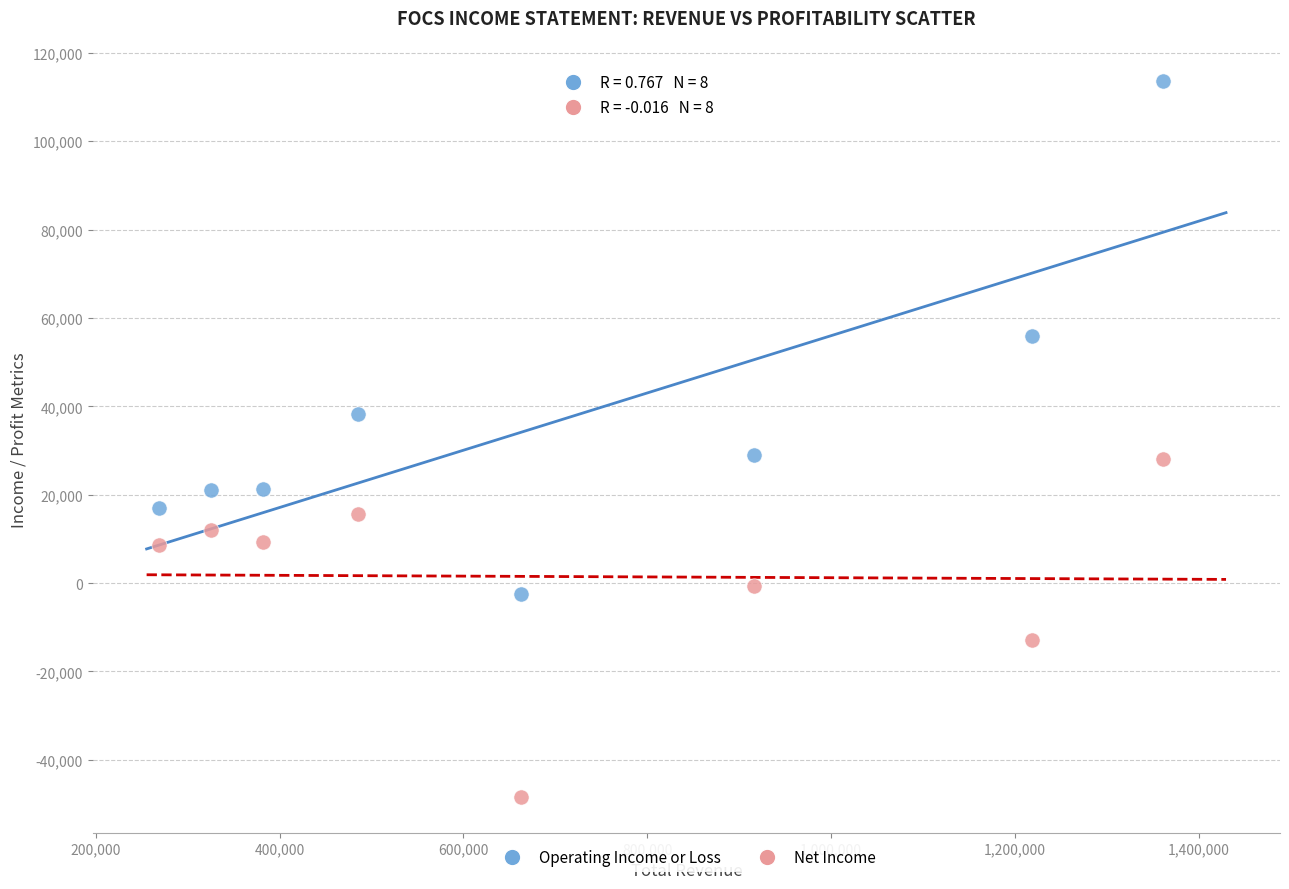

Which series reaches the minimum Y coordinate?

Net Income